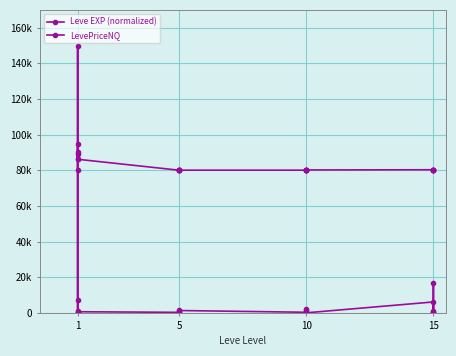

In Leve EXP (normalized), how many points are higher than both neighbors (excluding endpoints)?

7